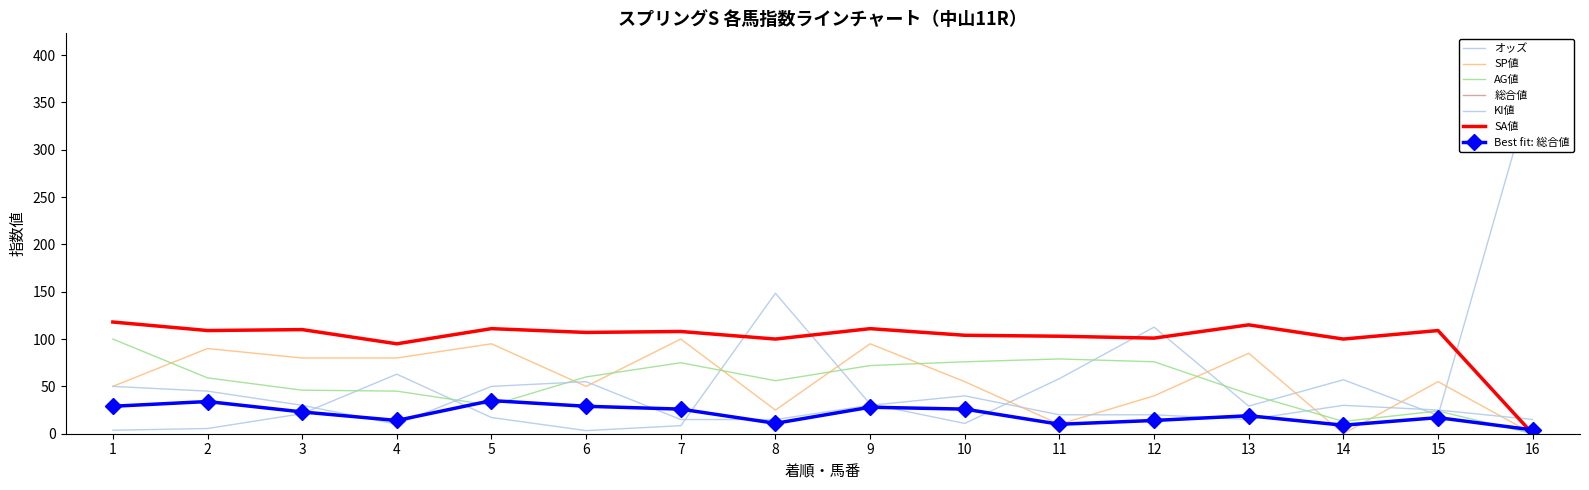

How many data points in オッズ are less than 29?

8